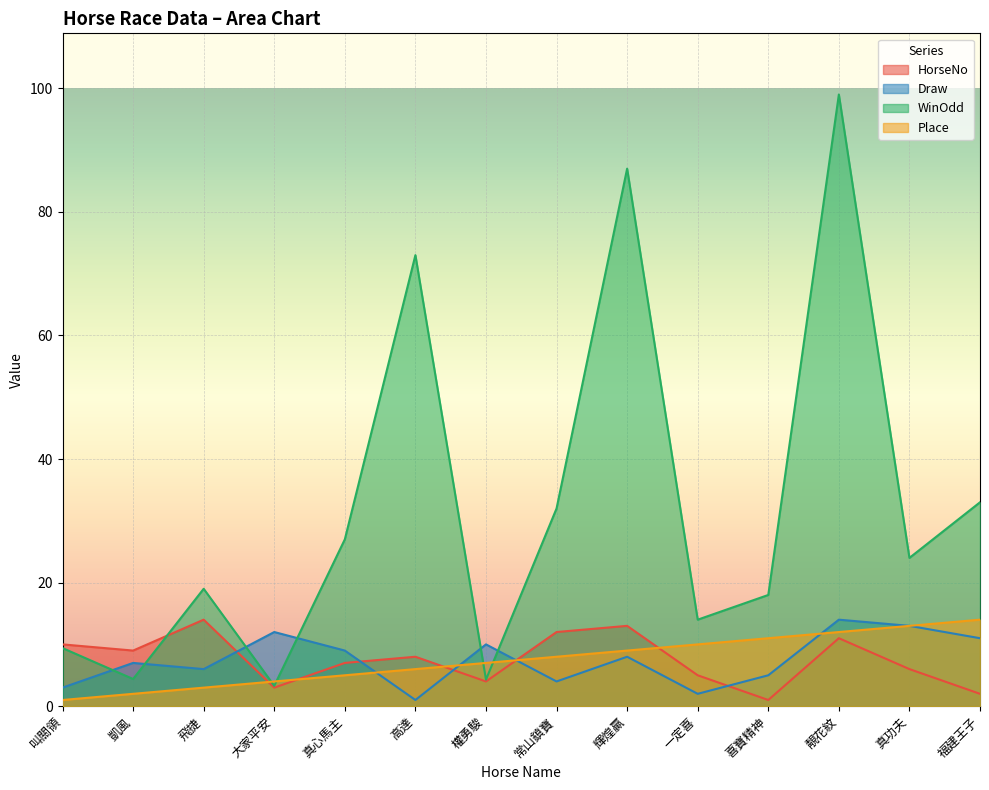

What are all the series names shown in the legend?

HorseNo, Draw, WinOdd, Place